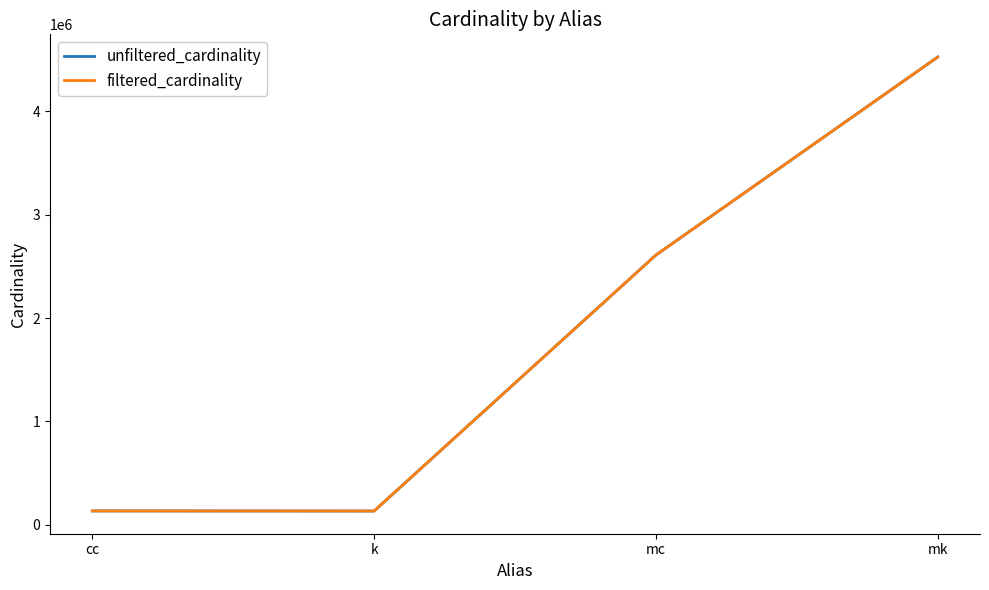

What is the value of the unfiltered_cardinality point at the 3rd from the left?

2609129